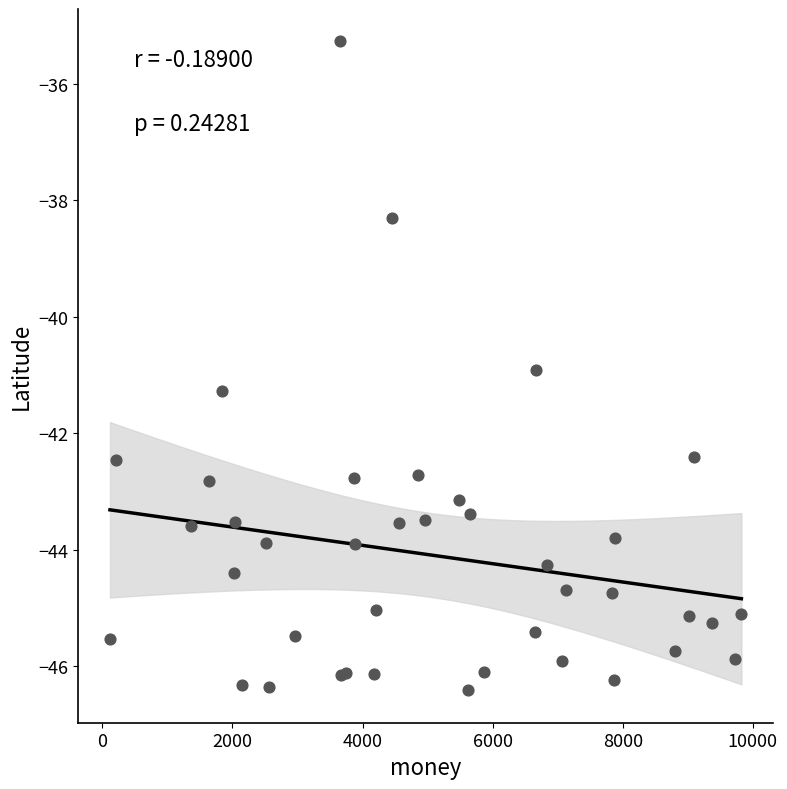

What Y value in the scatter plot is closest to -40?

-40.9